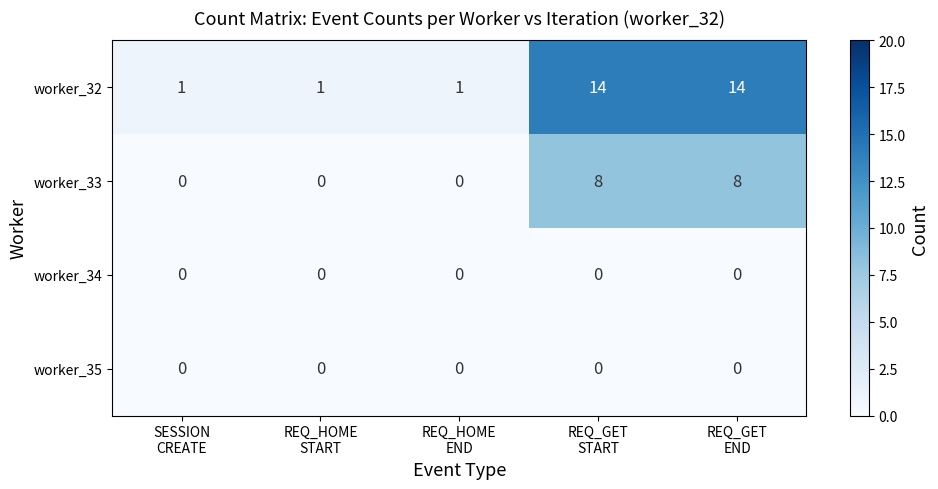

What is the difference between the maximum and second lowest values in the worker_33 series?

8